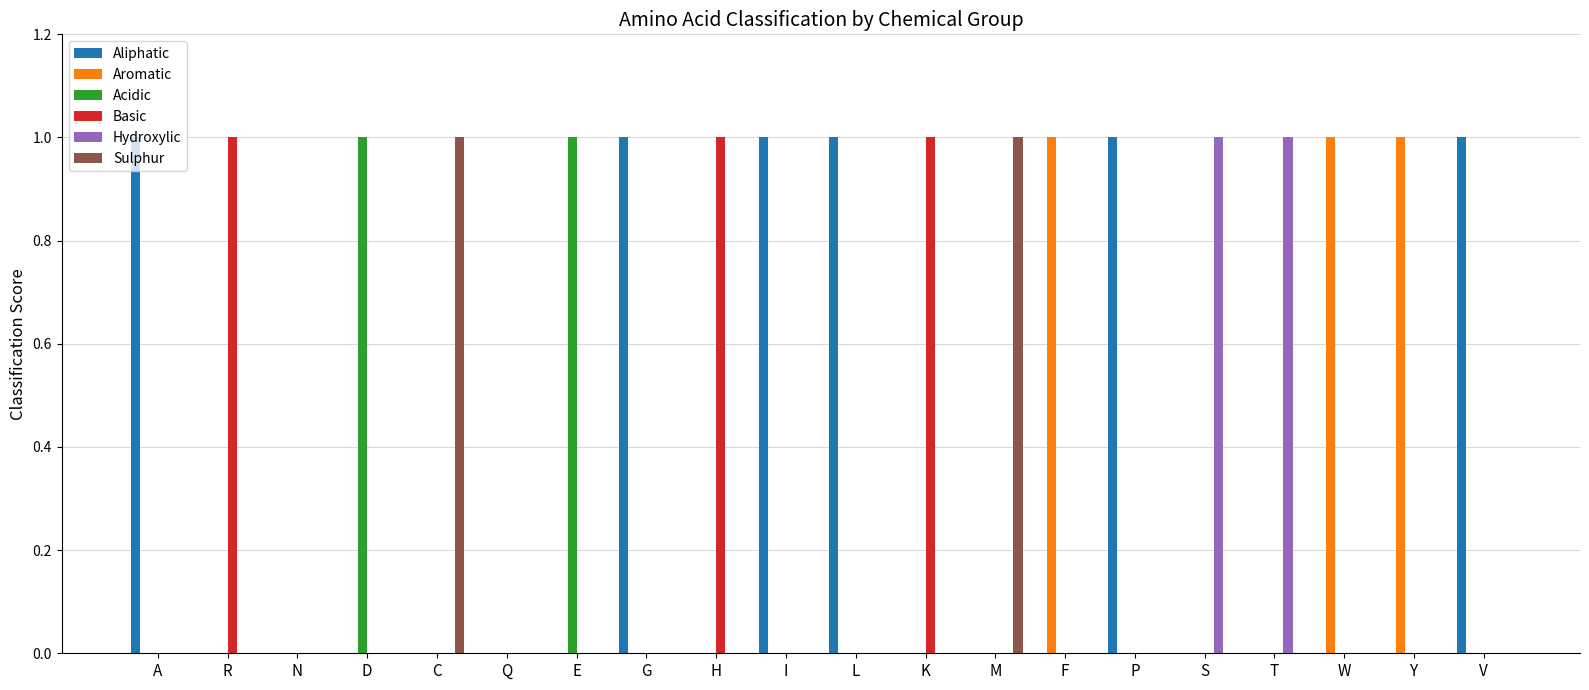

Which series has the largest total across all categories?

Aliphatic